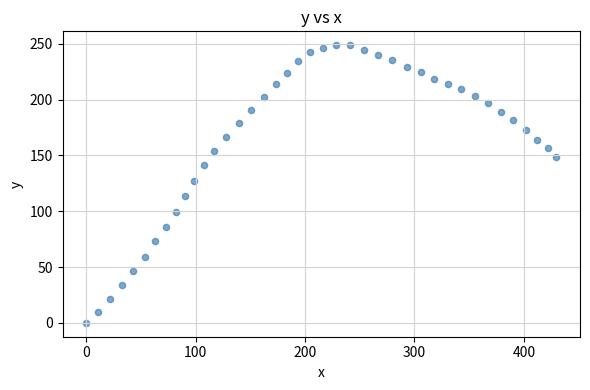

What Y value in the scatter plot is closest to 124?

127.1